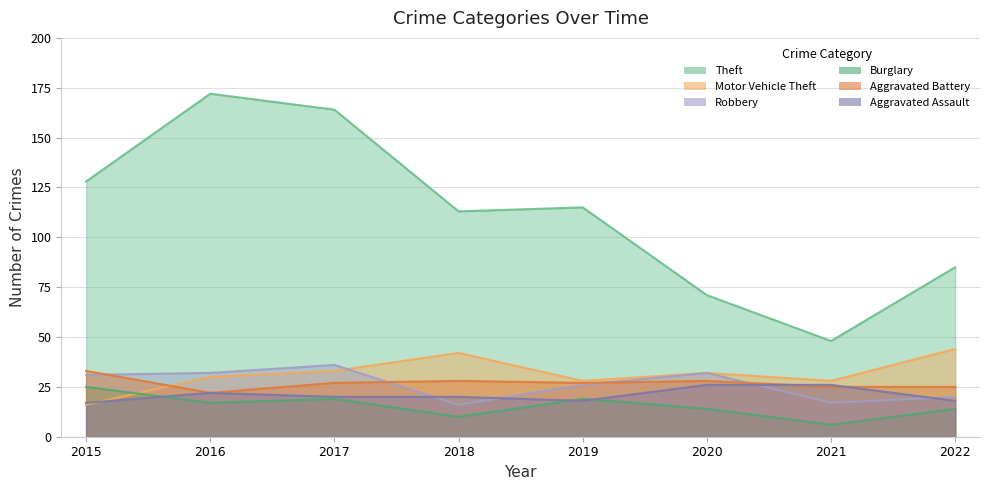

Reading right to left, extract all data points from this chart.

Theft: 85	48	71	115	113	164	172	128
Motor Vehicle Theft: 44	28	32	28	42	33	30	16
Robbery: 20	17	32	26	16	36	32	31
Burglary: 14	6	14	19	10	19	17	25
Aggravated Battery: 25	25	28	27	28	27	22	33
Aggravated Assault: 18	26	26	18	20	20	22	17